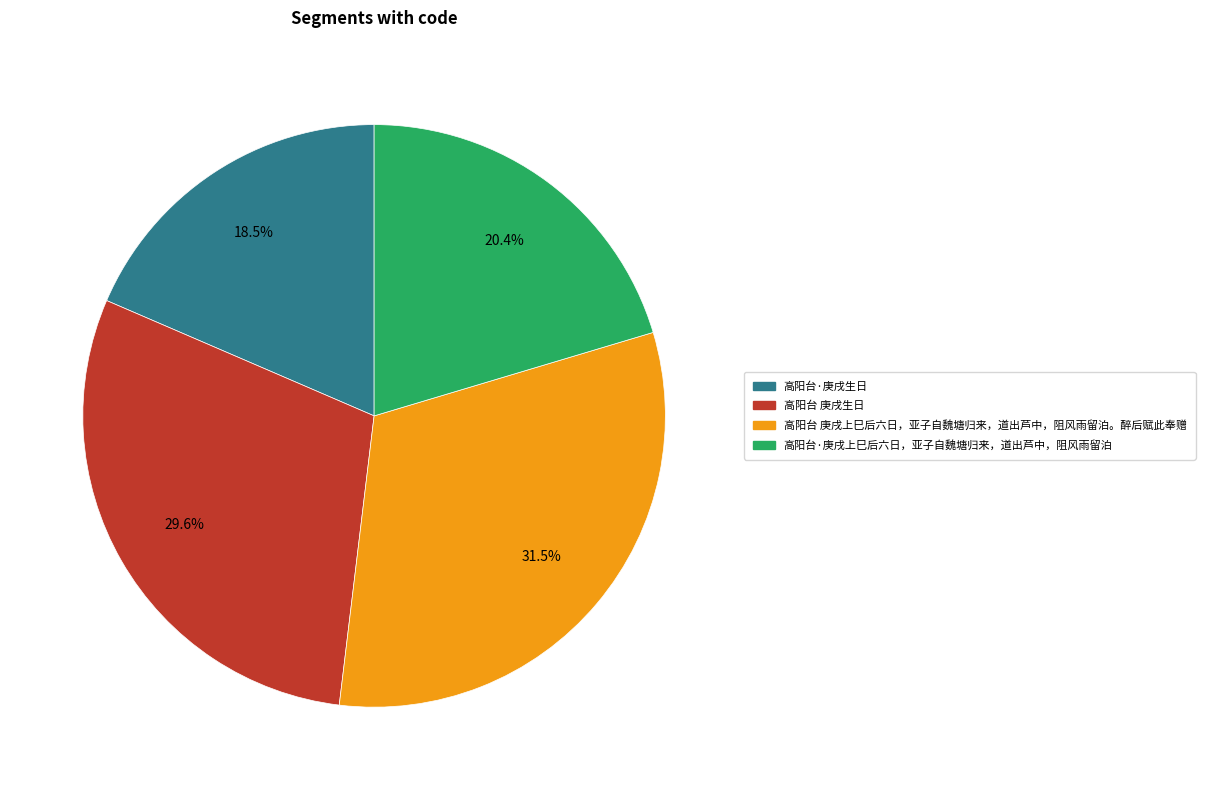

True or false: 高阳台 庚戌上巳后六日，亚子自魏塘归来，道出芦中，阻风雨留泊。醉后赋此奉赠 accounts for 18% of the total.

False